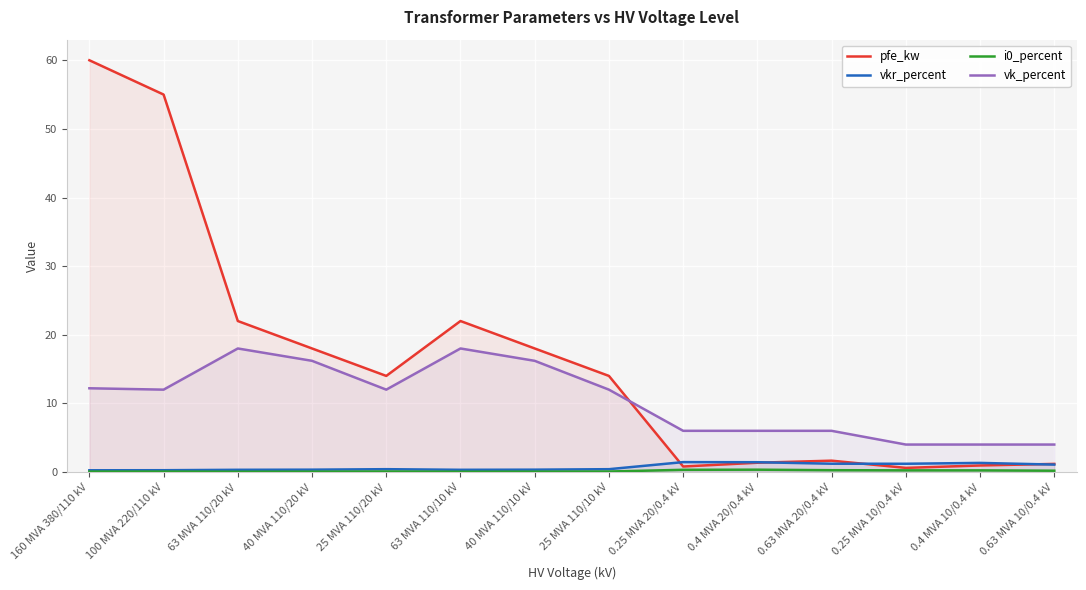

True or false: vkr_percent and vk_percent cross at least once.

False